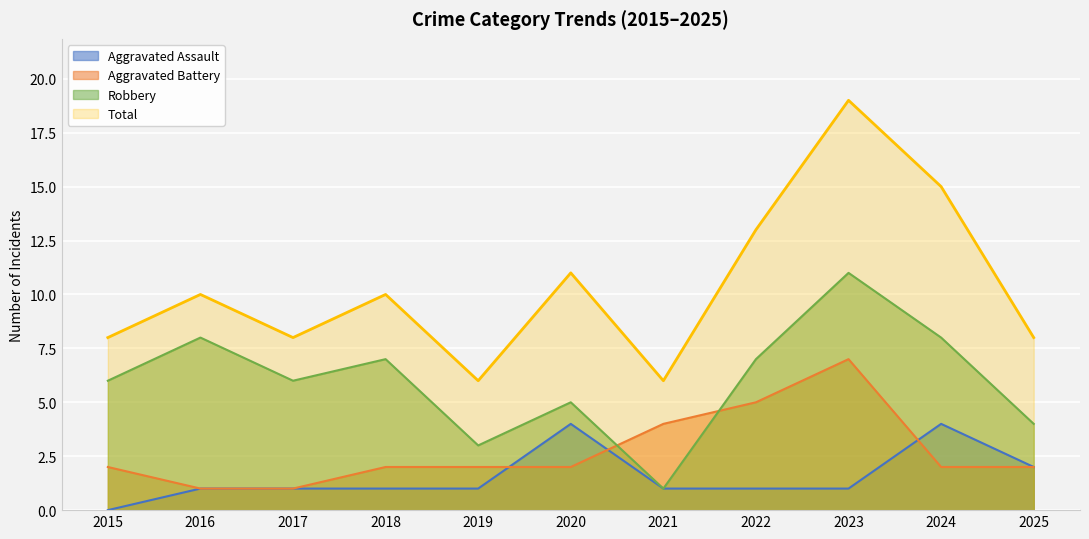

Which has a higher value, 2025 or 2017?

2025